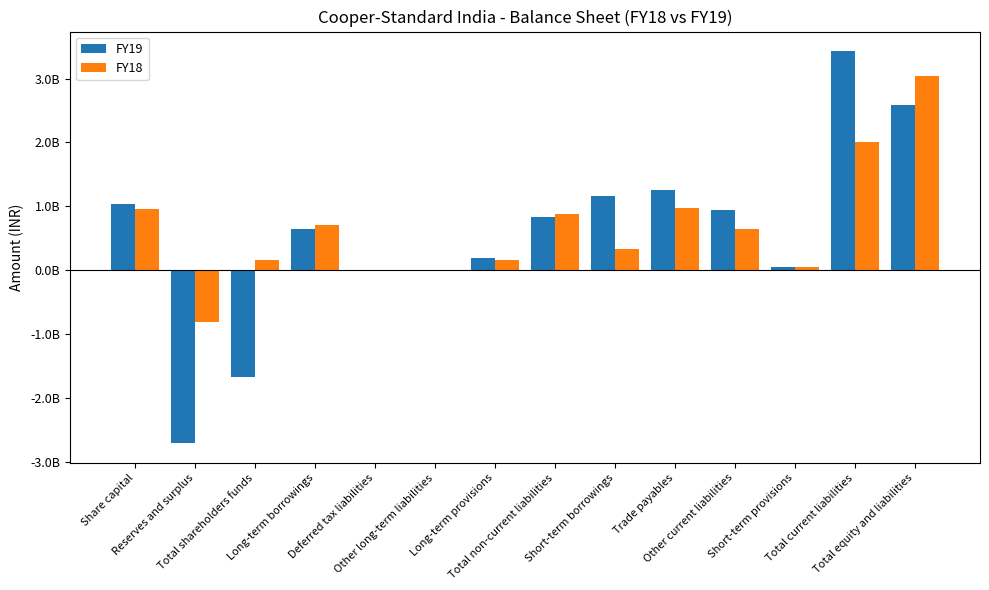

Are the bars horizontal?

No